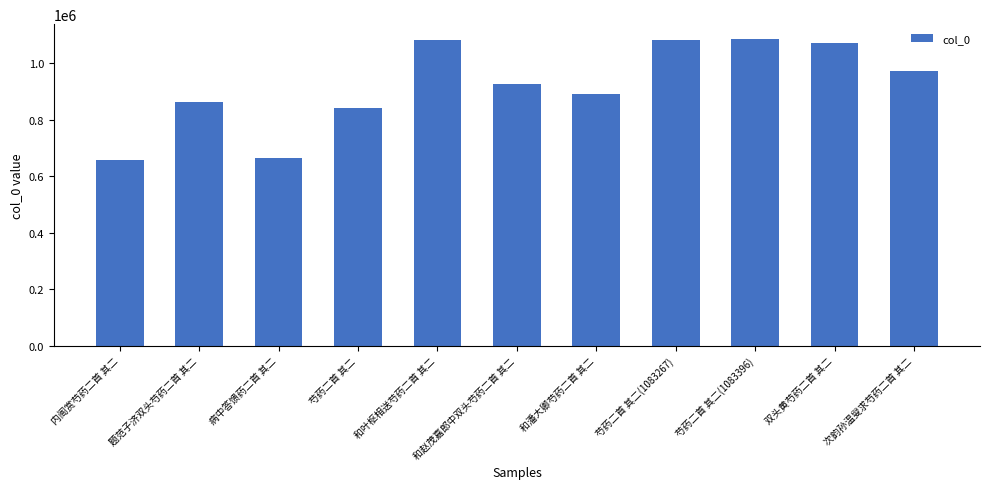

What is the difference between the maximum and second lowest values?

420433